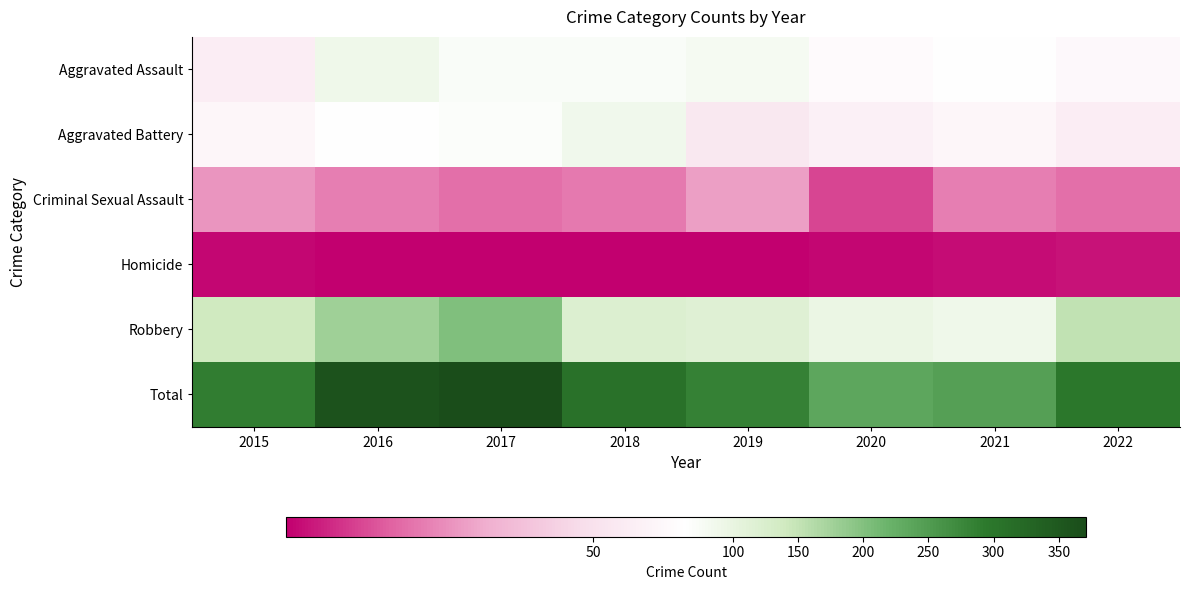

Which series changed the most between 2017 and 2019?

Total